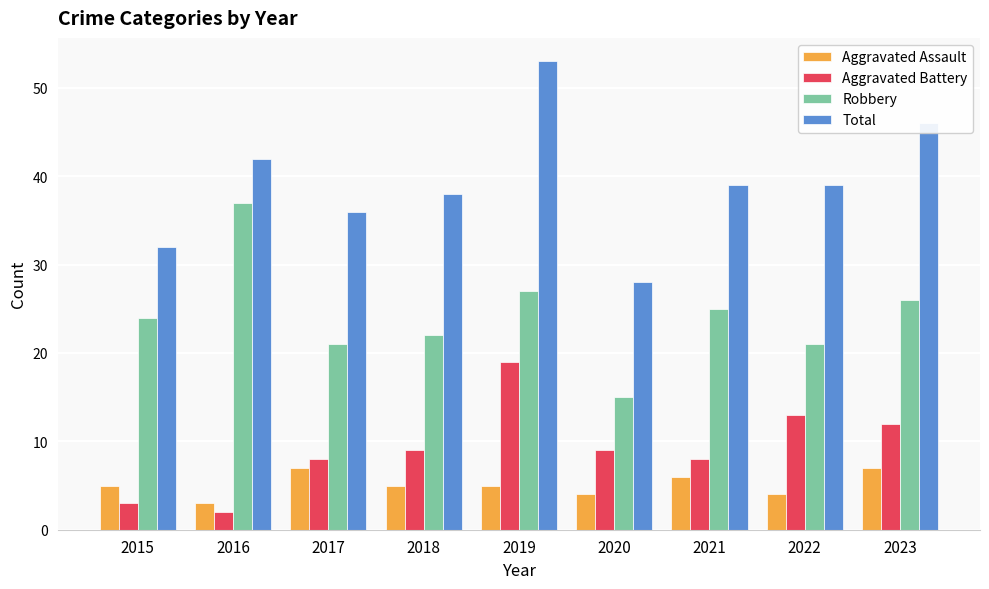

The value of Robbery at 2020 is 15. True or false?

True